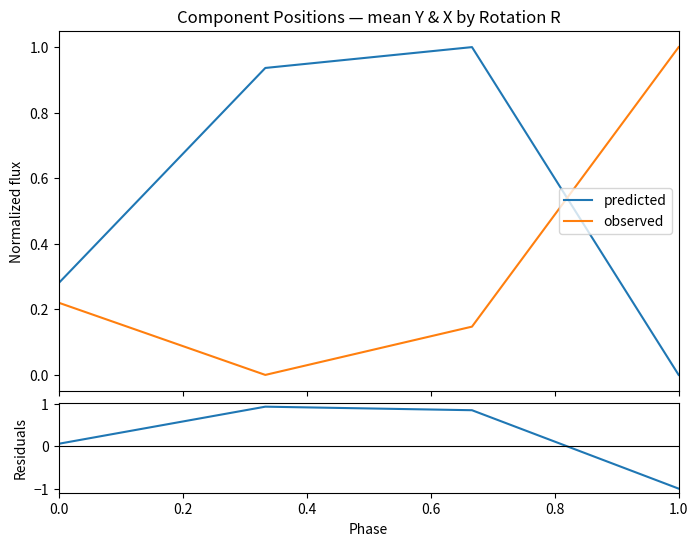

What is the smallest value displayed?

-1.0